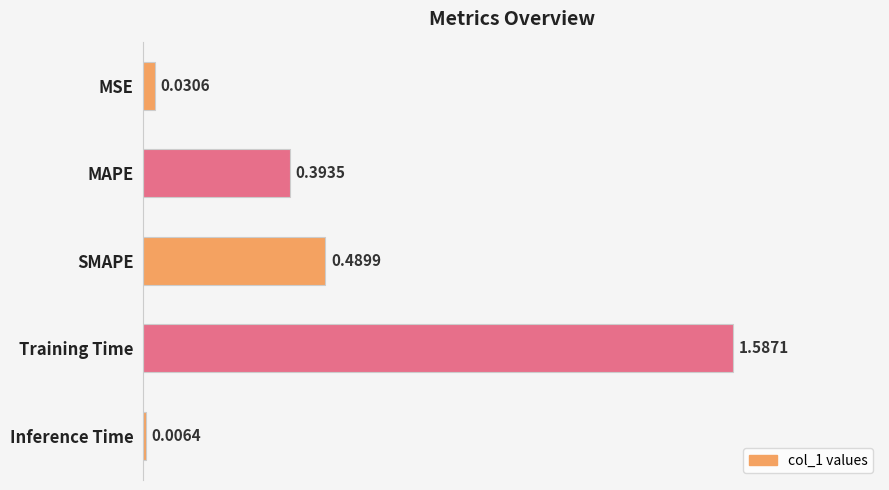

Rank the categories by value from highest to lowest.

Training Time, SMAPE, MAPE, MSE, Inference Time